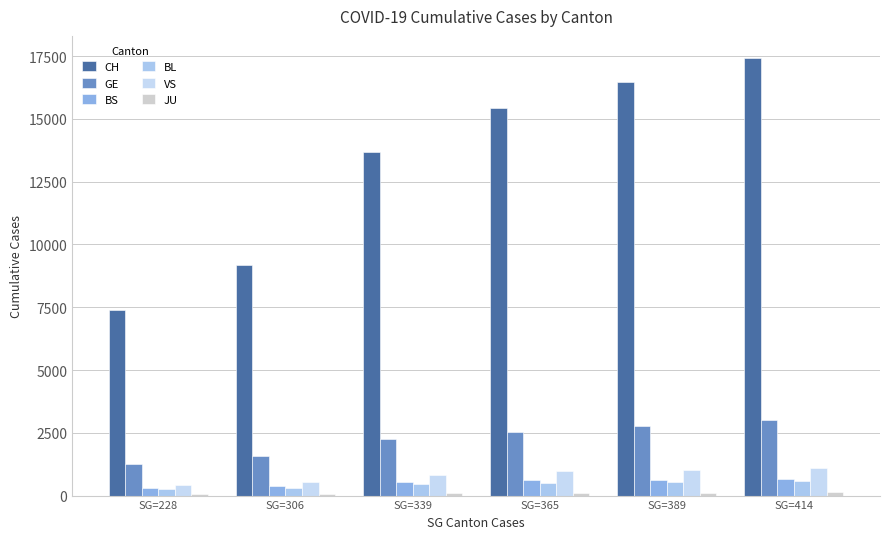

Are the bars grouped side by side (vs. stacked)?

Yes